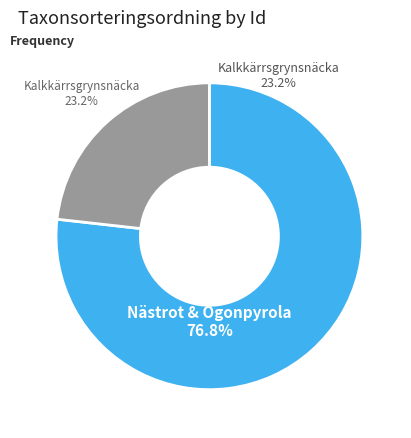

What percentage is the 14573500 slice, to the nearest percent?

23%